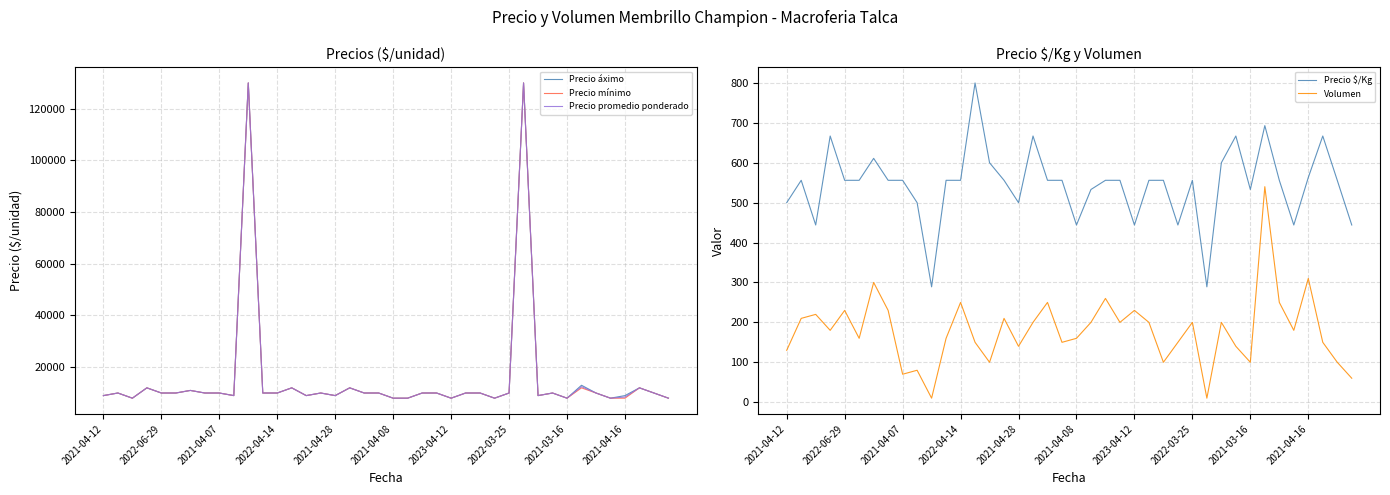

What is the highest value of the Precio áximo series?

130000